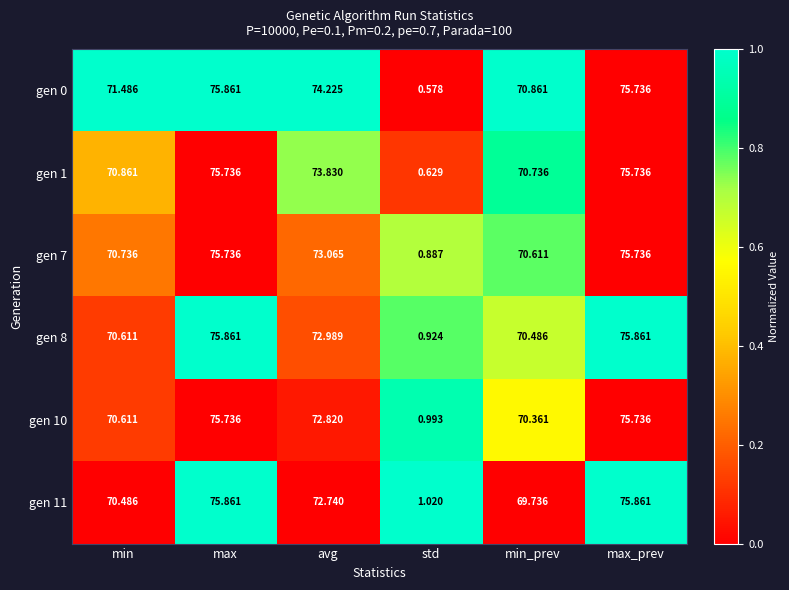

Is the value of gen 0 at max greater than the value of gen 1 at min_prev?

Yes